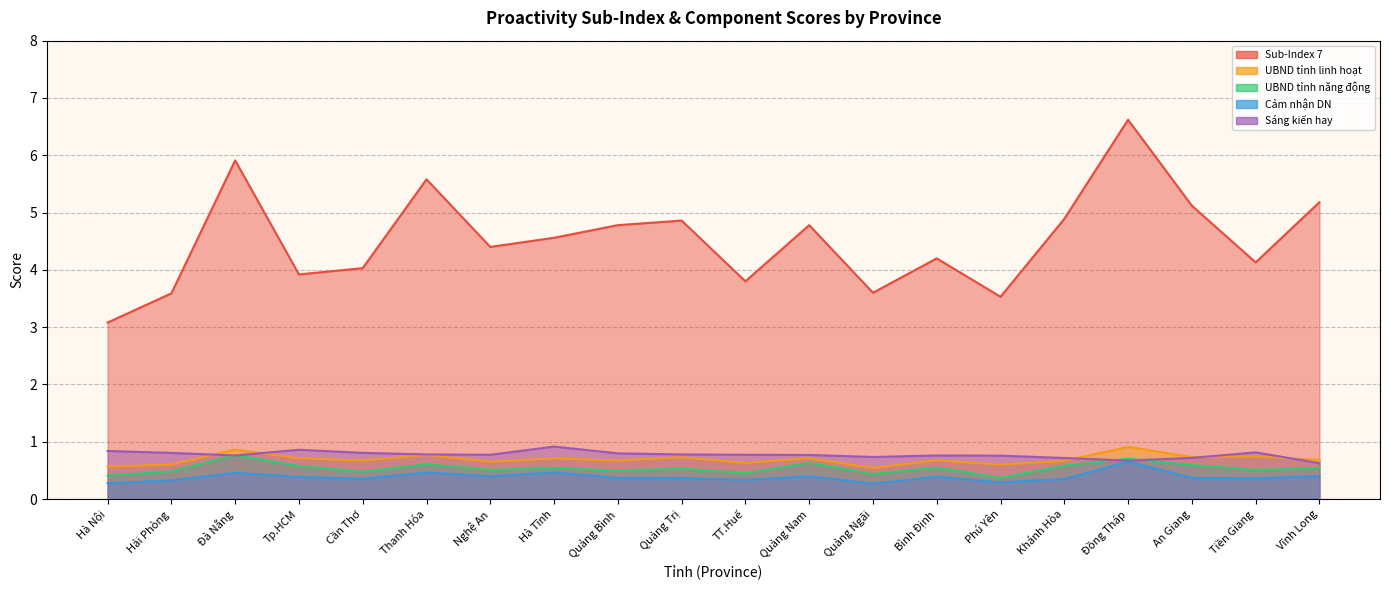

In Sub-Index 7, how many points are higher than both neighbors (excluding endpoints)?

6